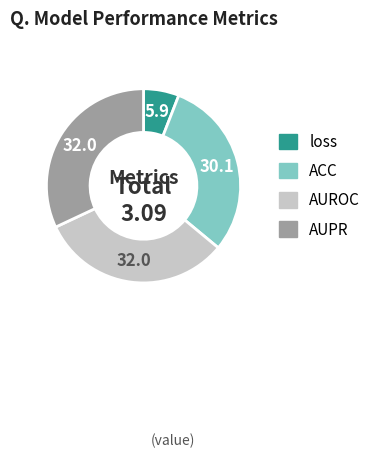

True or false: AUROC accounts for 21% of the total.

False